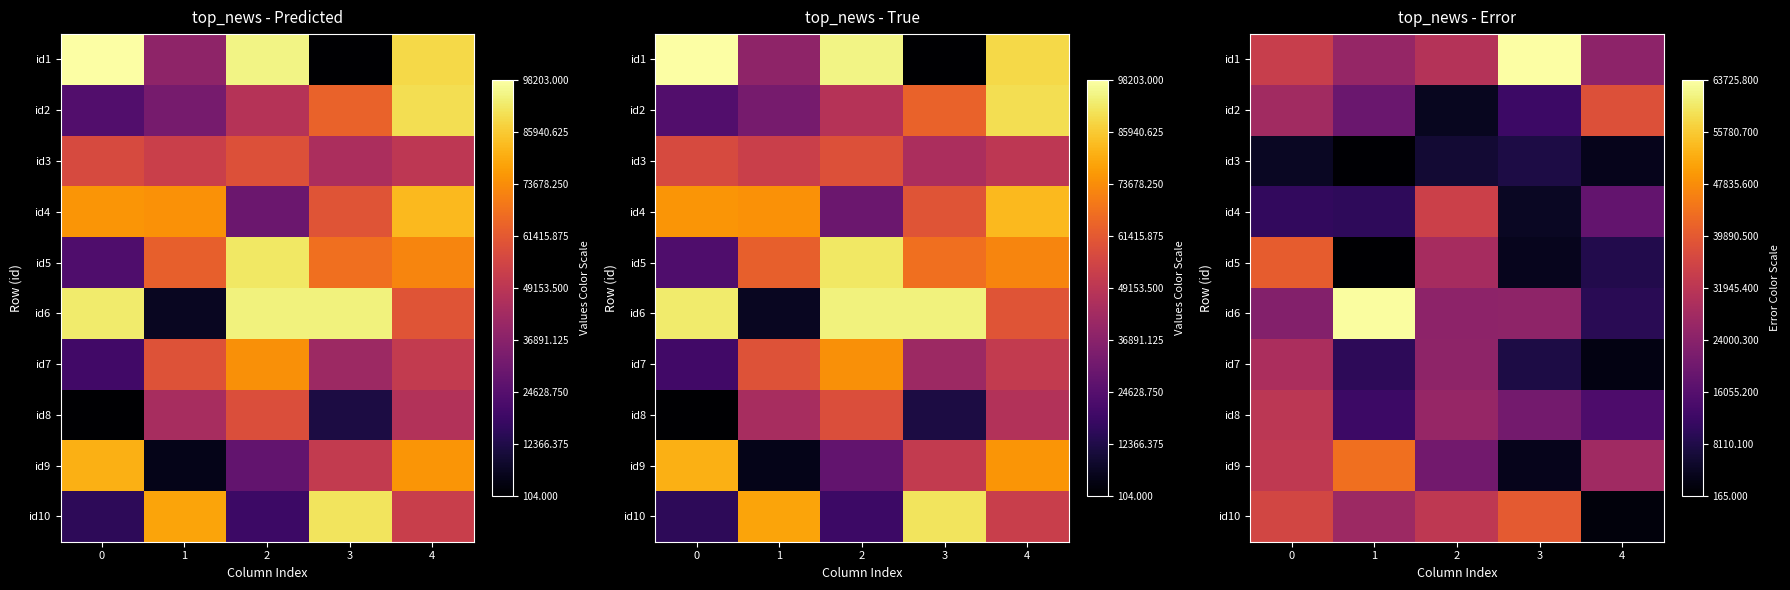

Between 1 and 2, which series saw the biggest shift?

id6